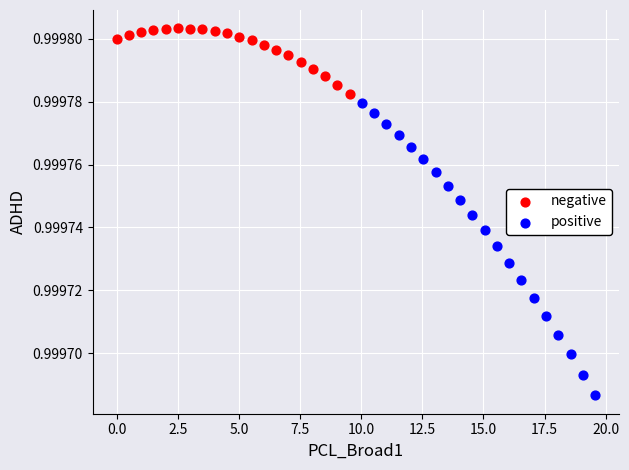

Which series reaches the minimum Y coordinate?

positive